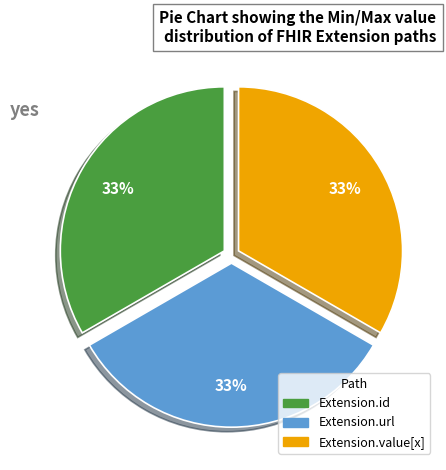

Is there a majority slice in this chart?

No